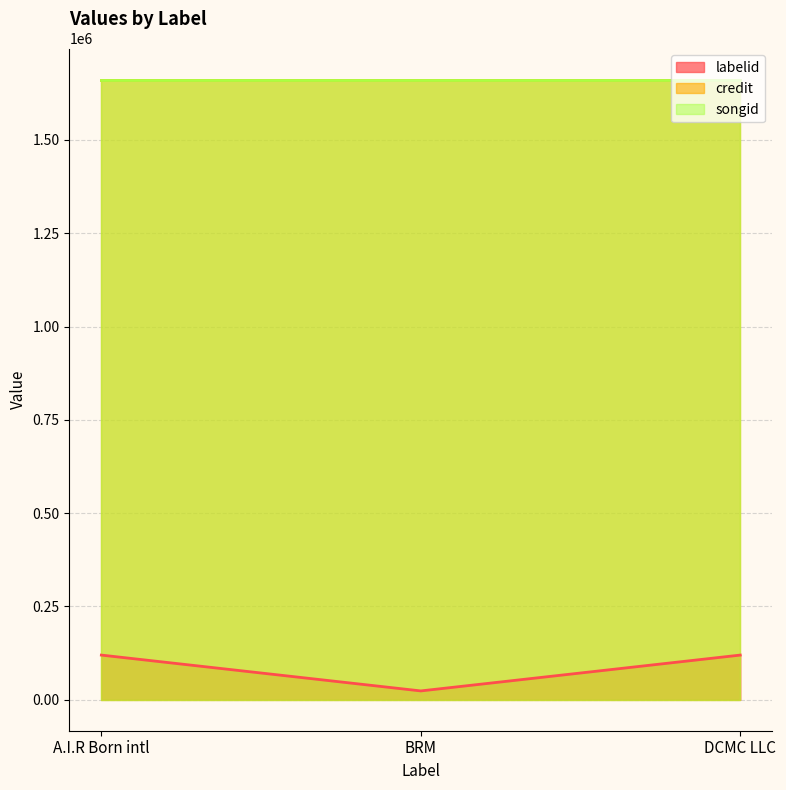

What is the total value across all series at DCMC LLC?

3442986